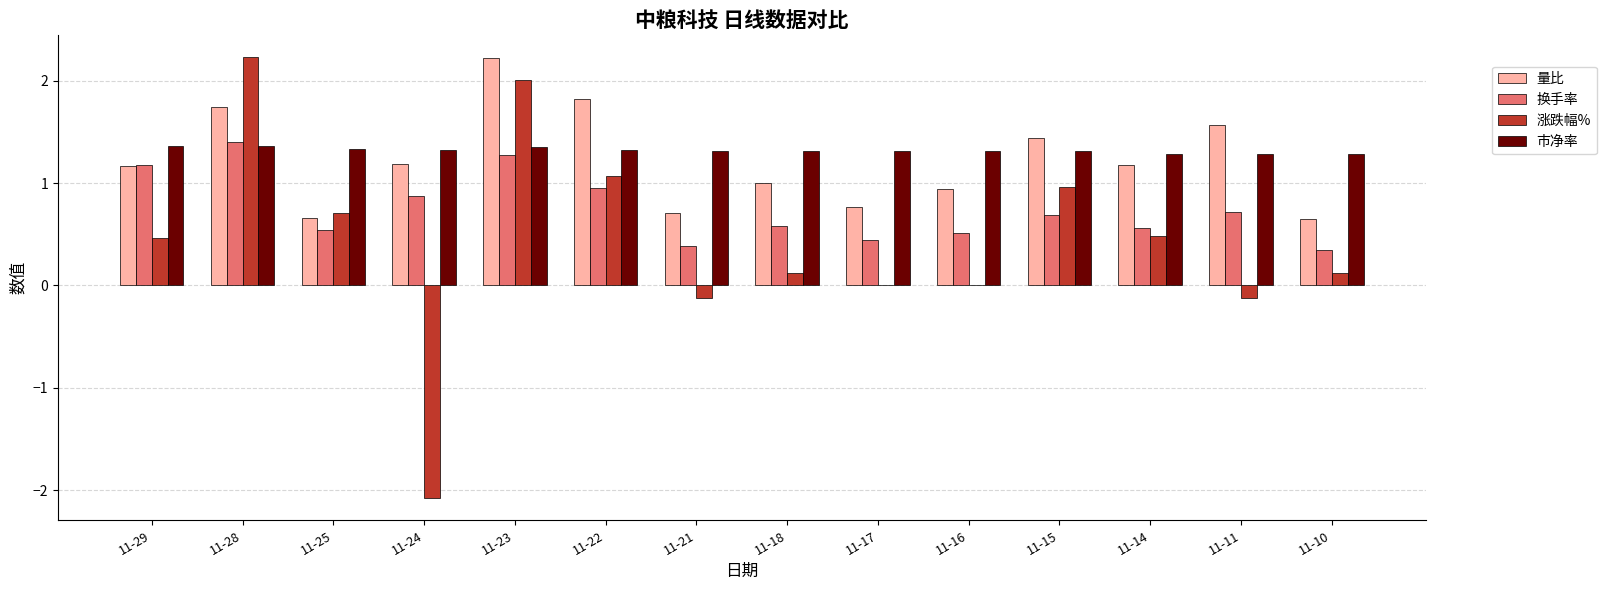

What is the total value across all series at 11-22?

5.2